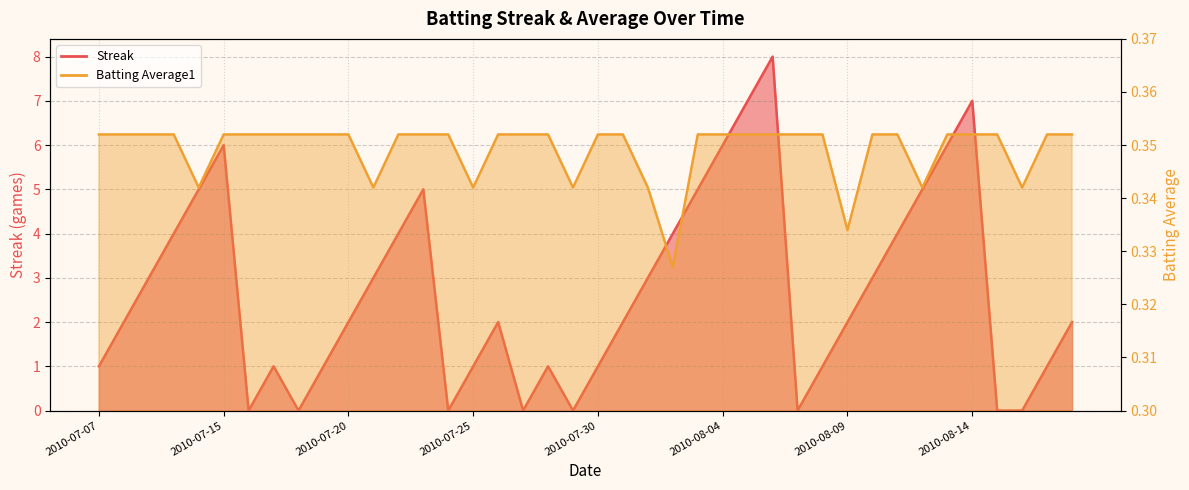

At which category is the sum across all series the highest?

2010-08-06